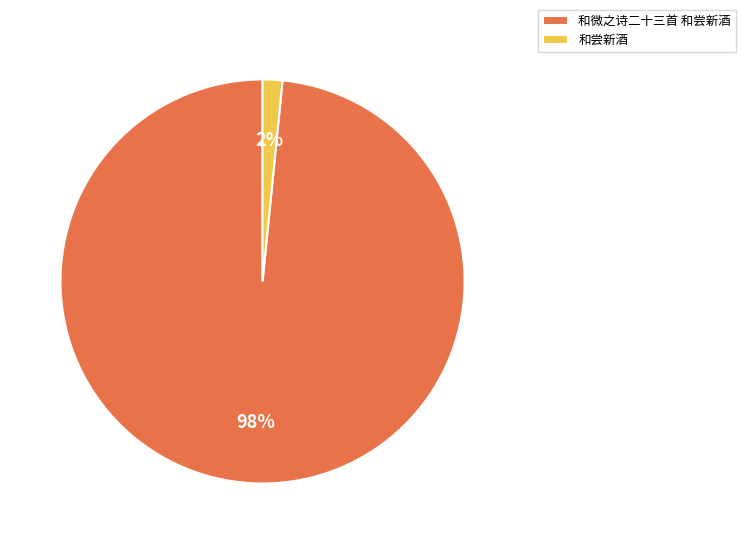

How many segments does this pie chart have?

2